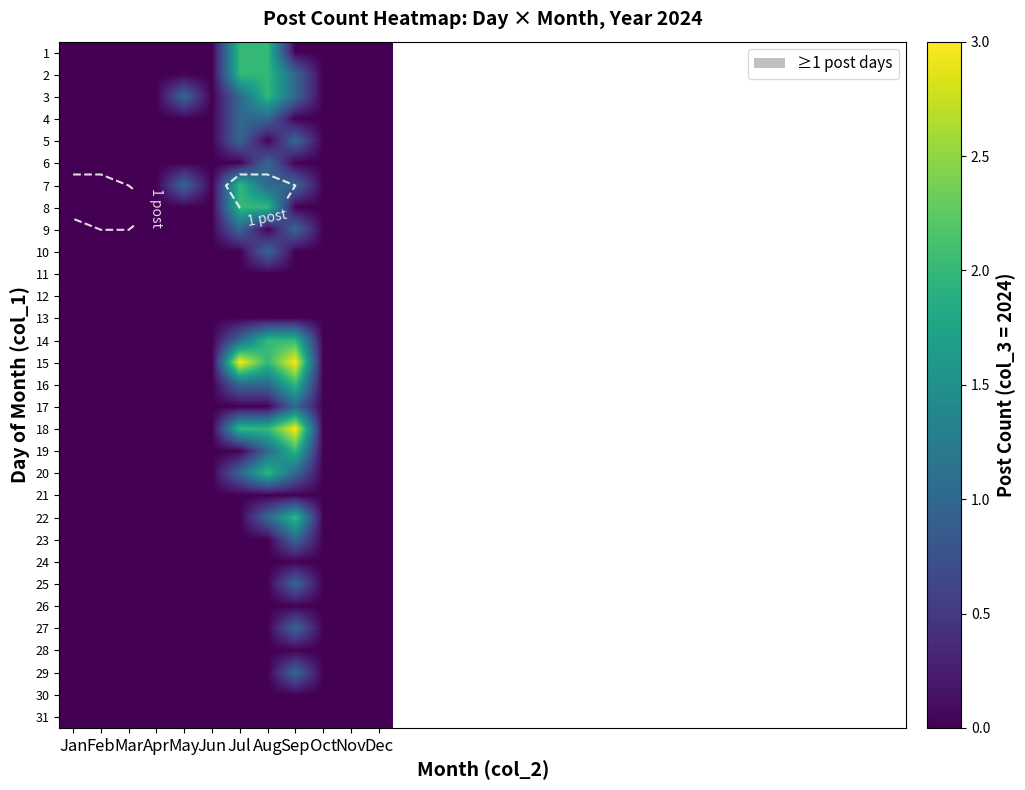

Which label corresponds to the largest value in the chart?

Jul